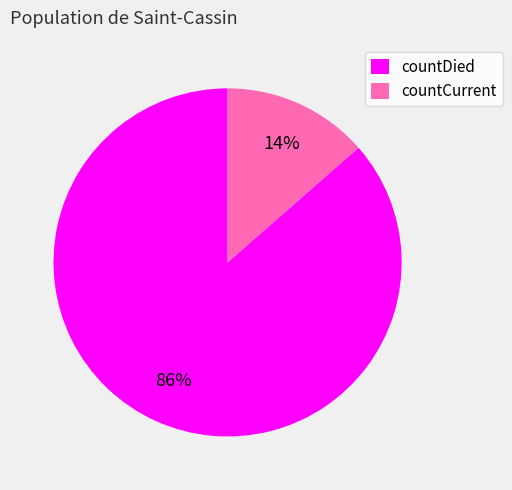

True or false: countCurrent accounts for 27% of the total.

False